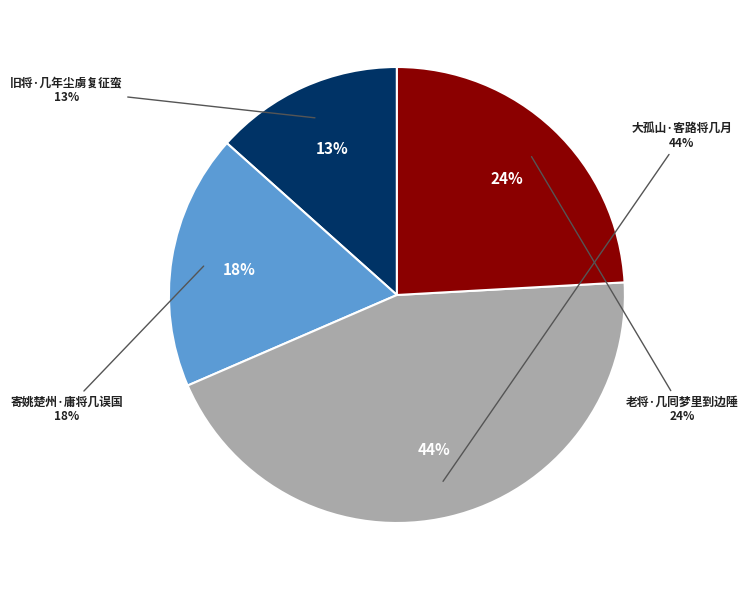

How many slices are in this pie chart?

4